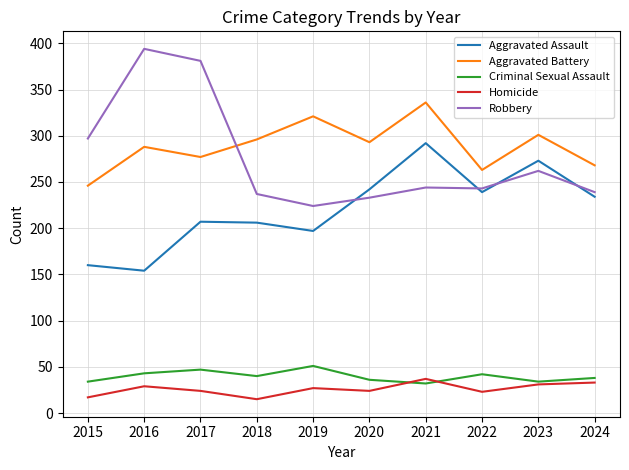

True or false: Criminal Sexual Assault and Aggravated Battery intersect in this chart.

False